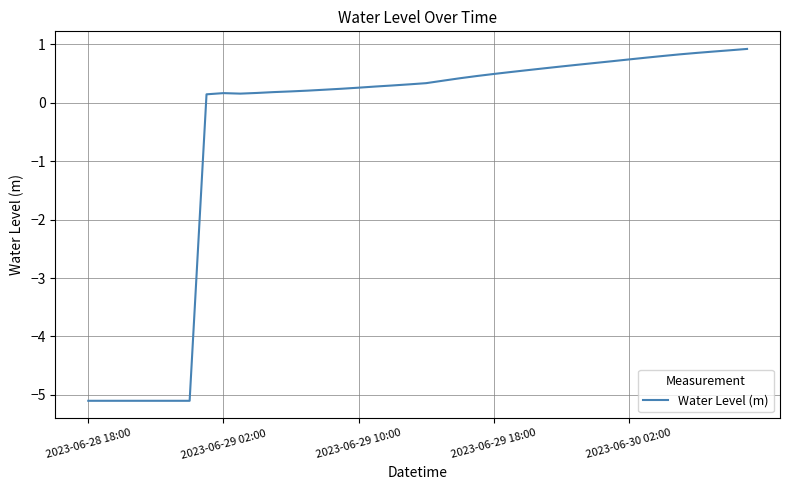

What is the maximum value shown in the chart?

0.9